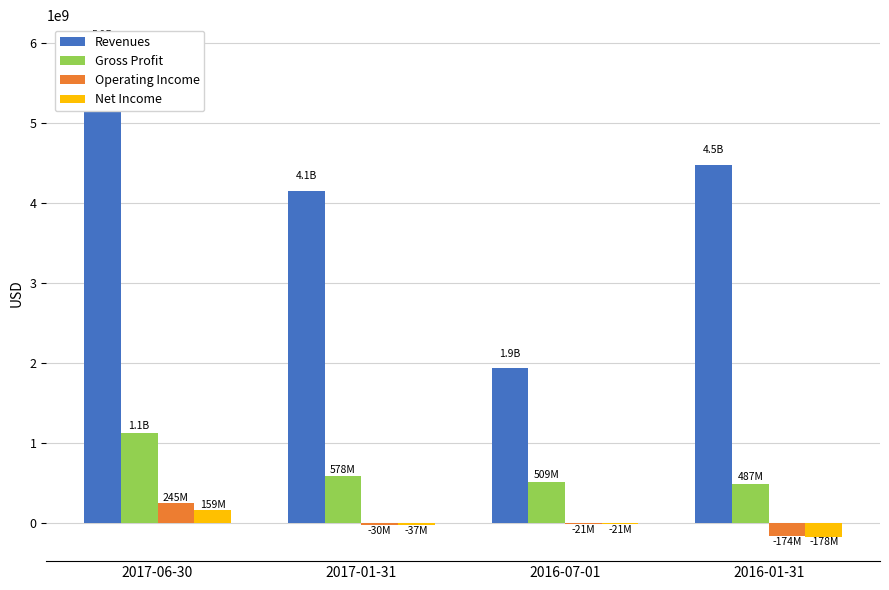

What is the average value of the Net Income series?

-19250000